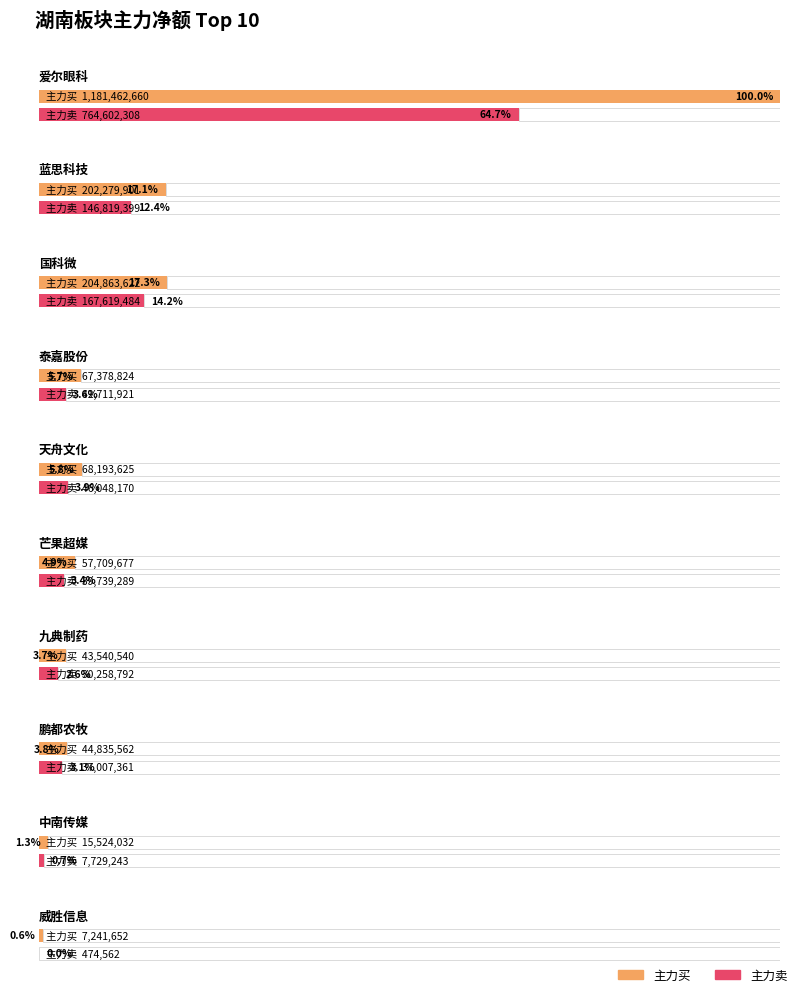

Does the chart contain any negative values?

No